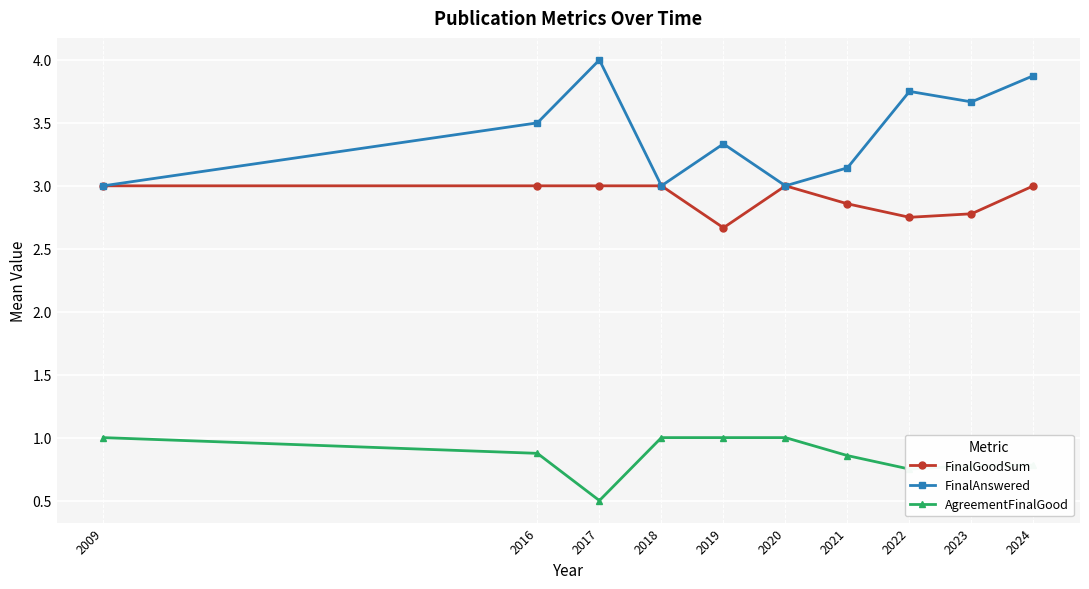

List the series in order of their peak value, highest first.

FinalAnswered, FinalGoodSum, AgreementFinalGood